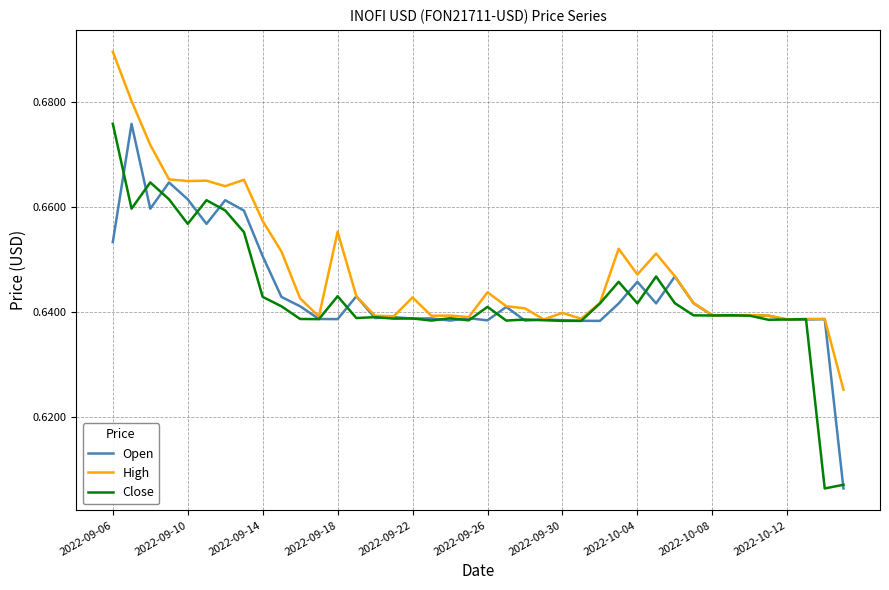

Which series has the largest range (max minus min)?

Close